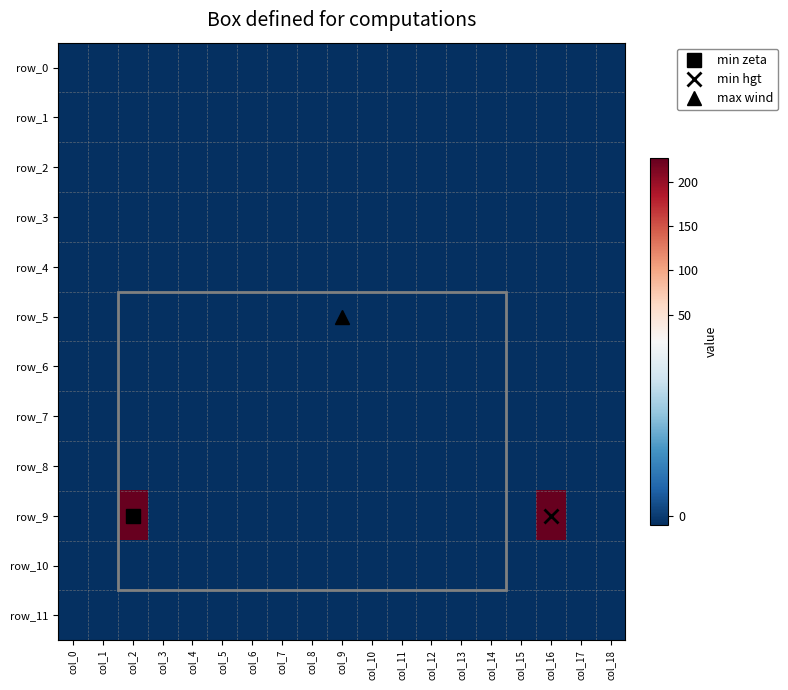

Reading left to right, transcribe all the data shown in this chart.

row_0: -1	-1	-1	-1	-1	-1	-1	-1	-1	-1	-1	-1	-1	-1	-1	-1	-1	-1	-1
row_1: -1	-1	-1	-1	-1	-1	-1	-1	-1	-1	-1	-1	-1	-1	-1	-1	-1	-1	-1
row_2: -1	-1	-1	-1	-1	-1	-1	-1	-1	-1	-1	-1	-1	-1	-1	-1	-1	-1	-1
row_3: -1	-1	-1	-1	-1	-1	-1	-1	-1	-1	-1	-1	-1	-1	-1	-1	-1	-1	-1
row_4: -1	-1	-1	-1	-1	-1	-1	-1	-1	-1	-1	-1	-1	-1	-1	-1	-1	-1	-1
row_5: -1	-1	-1	-1	-1	-1	-1	-1	-1	-1	-1	-1	-1	-1	-1	-1	-1	-1	-1
row_6: -1	-1	-1	-1	-1	-1	-1	-1	-1	-1	-1	-1	-1	-1	-1	-1	-1	-1	-1
row_7: -1	-1	-1	-1	-1	-1	-1	-1	-1	-1	-1	-1	-1	-1	-1	-1	-1	-1	-1
row_8: -1	-1	-1	-1	-1	-1	-1	-1	-1	-1	-1	-1	-1	-1	-1	-1	-1	-1	-1
row_9: -1	-1	226	-1	-1	-1	-1	-1	-1	-1	-1	-1	-1	-1	-1	-1	226	-1	-1
row_10: -1	-1	-1	-1	-1	-1	-1	-1	-1	-1	-1	-1	-1	-1	-1	-1	-1	-1	-1
row_11: -1	-1	-1	-1	-1	-1	-1	-1	-1	-1	-1	-1	-1	-1	-1	-1	-1	-1	-1